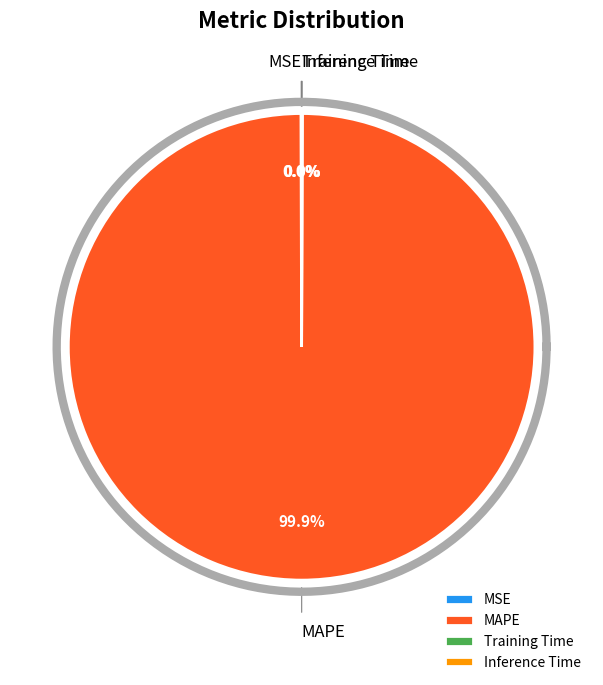

What is the change in value from MAPE to Inference Time?

-15.2